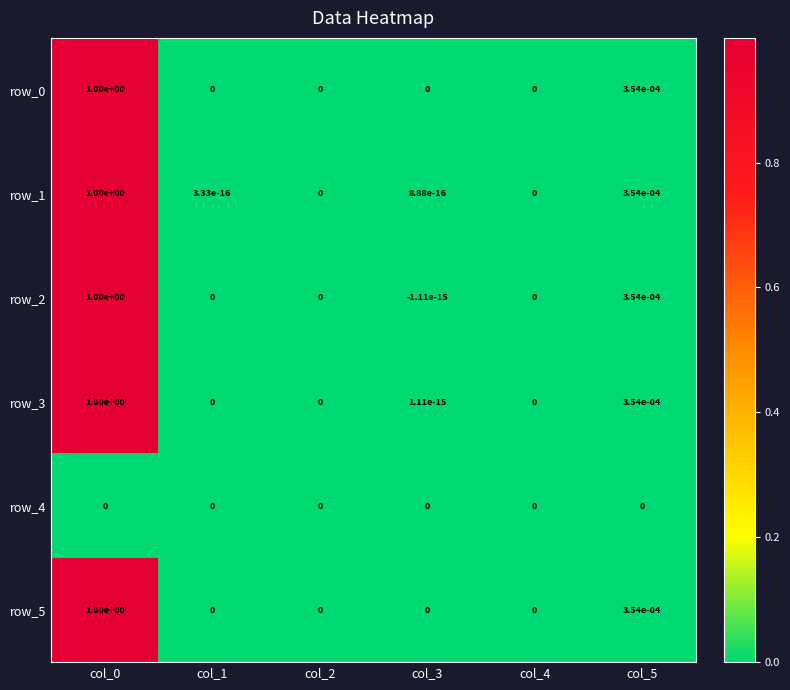

True or false: row_0 has a value of -0.5 at col_2.

False